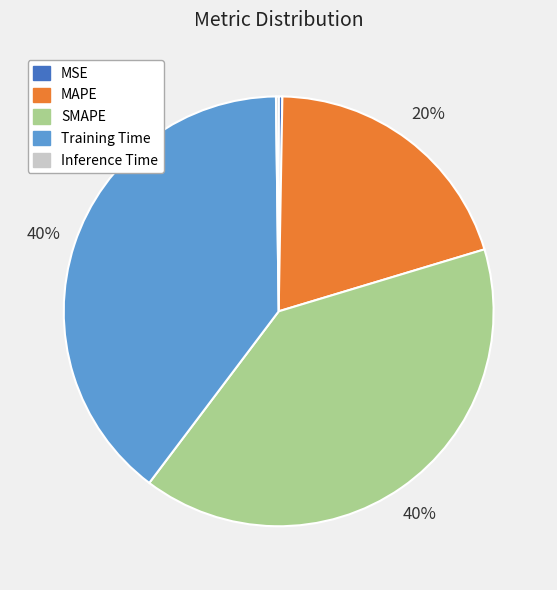

To the nearest percent, what is the average slice percentage?

20%